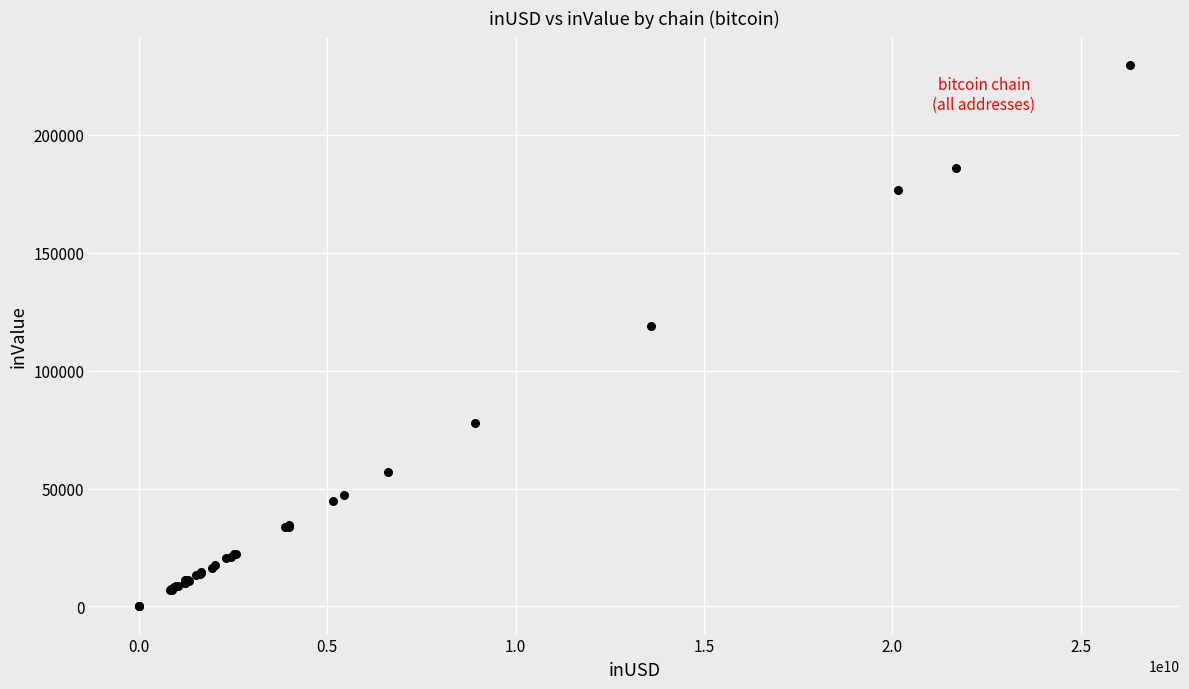

What Y value in the scatter plot is closest to 114803?

118939.7